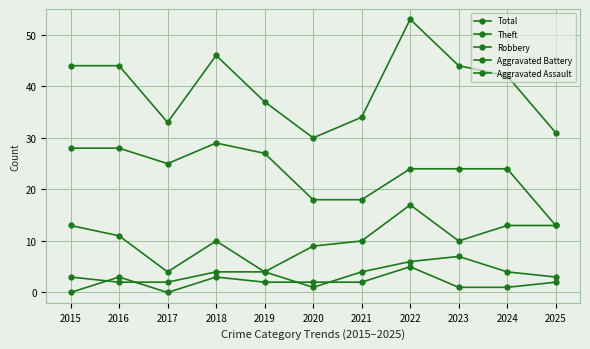

How many data points does each series have?

11